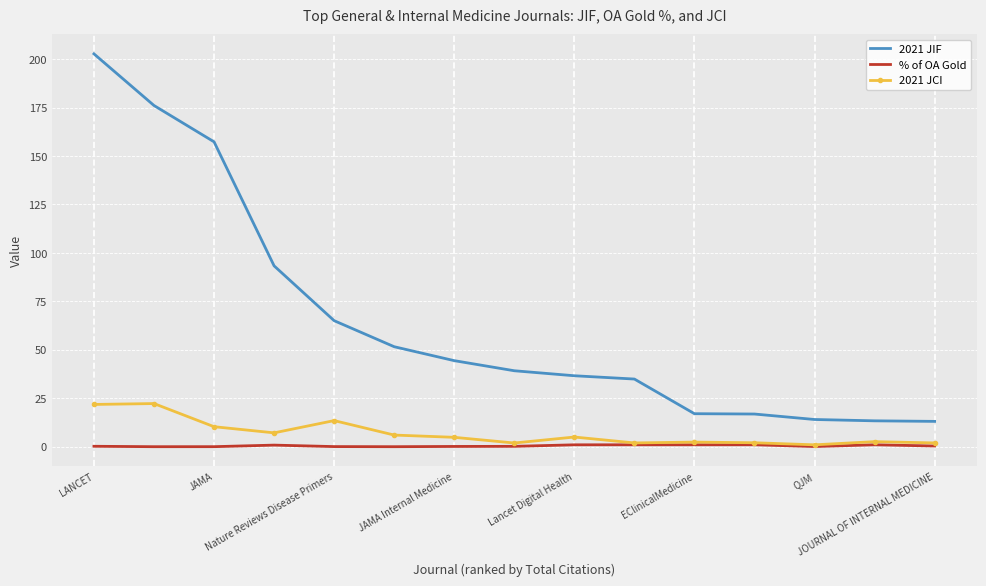

Which series has the largest total across all categories?

2021 JIF